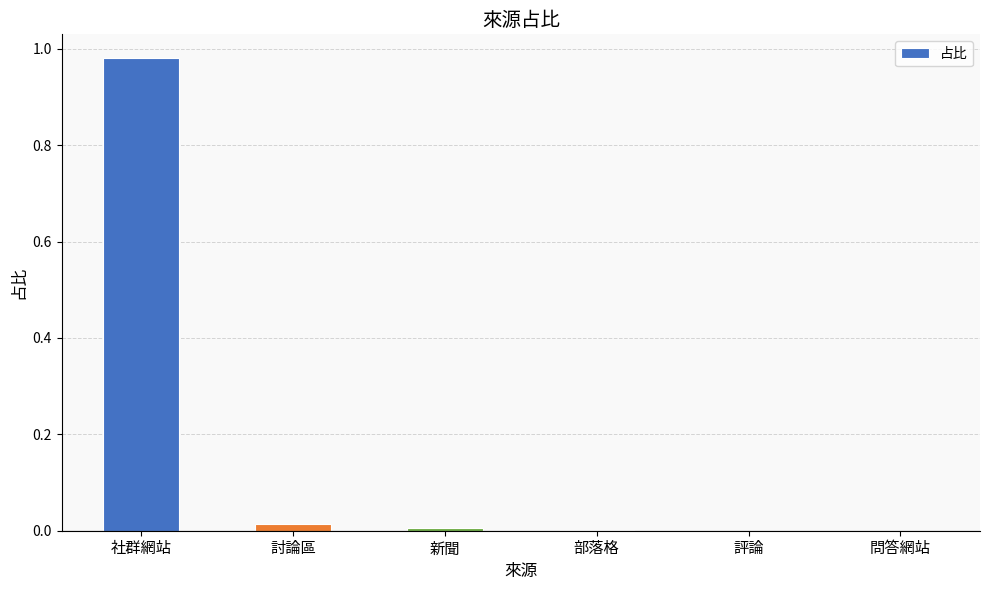

Are the bars horizontal?

No